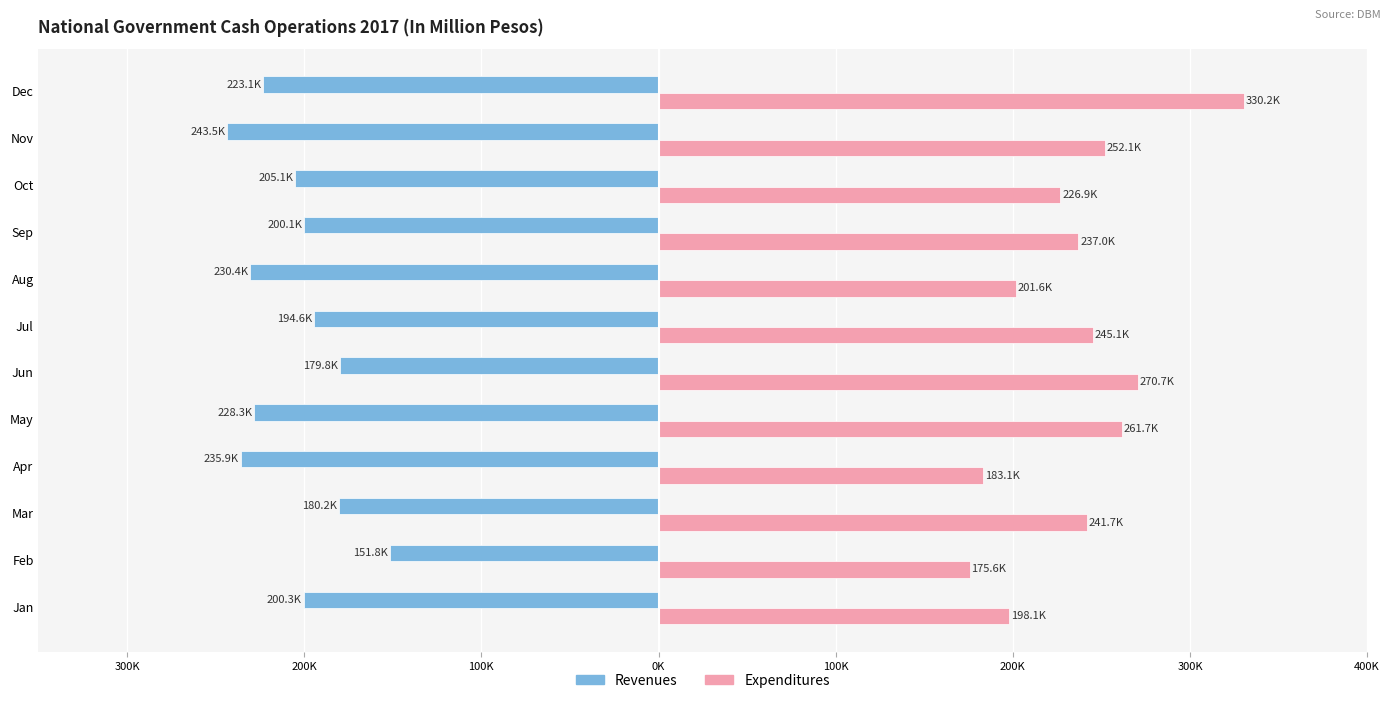

What are all the series names shown in the legend?

Revenues, Expenditures